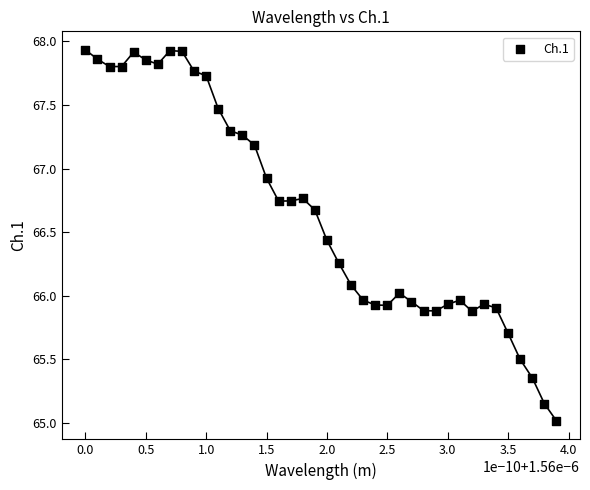

What is the range of Y values (max minus min)?

2.9